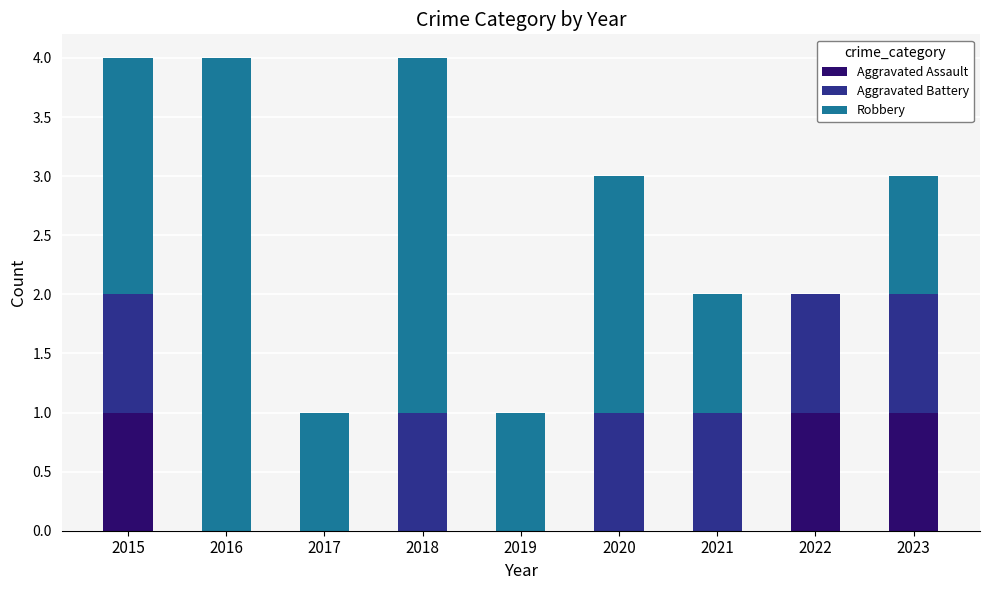

The value of Aggravated Assault at 2018 is 1. True or false?

False